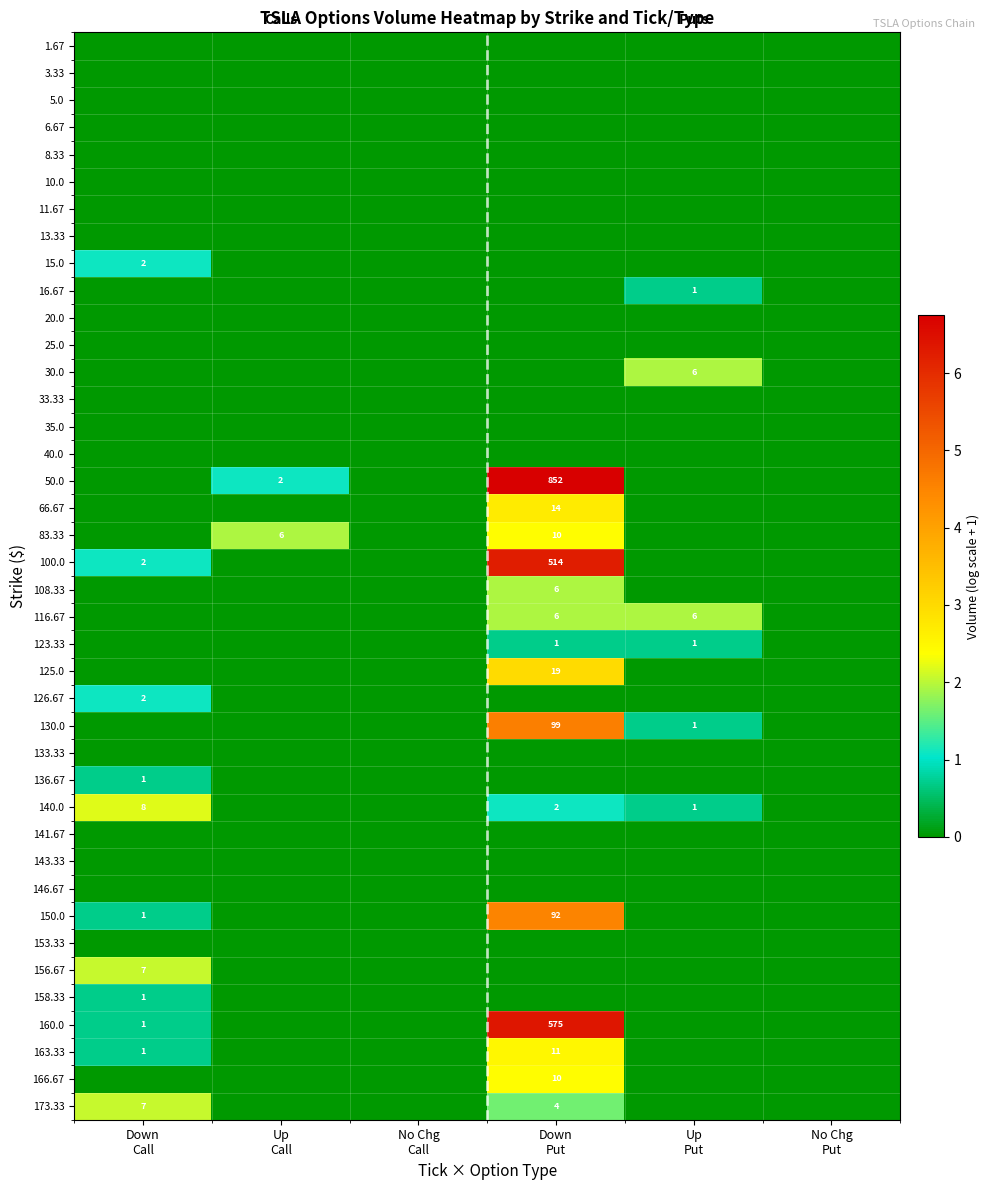

What is the sum of the 140.0 values at Down Call and No Chg Put?

2.2